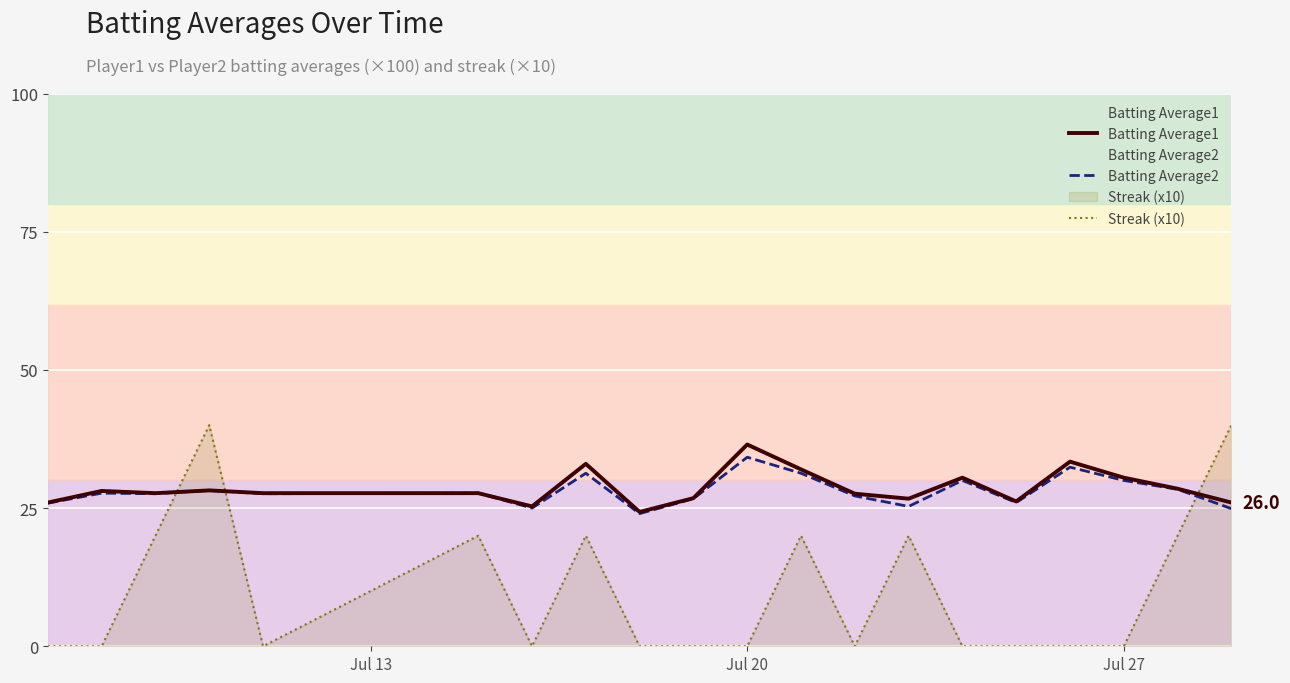

What is the difference between the second highest and second lowest values in the Batting Average2 series?

7.5